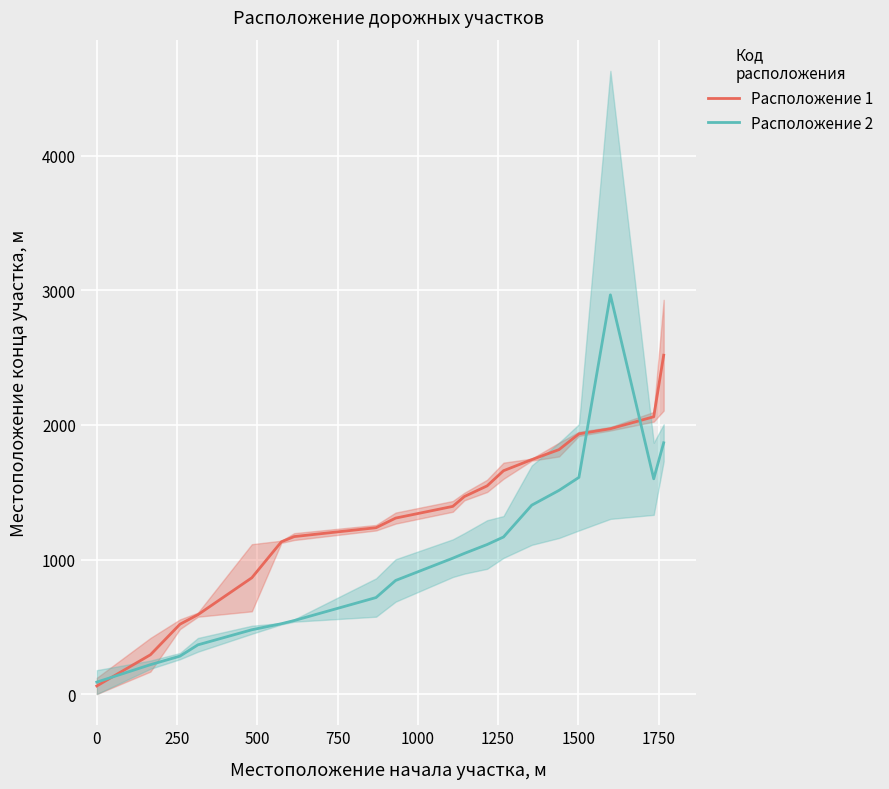

What is the maximum value for Расположение 1?

2518.5